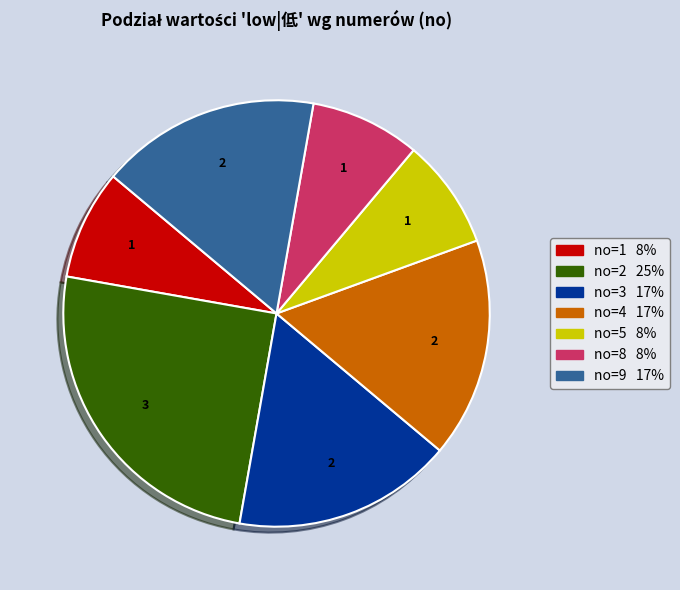

Does any single category account for the majority?

No